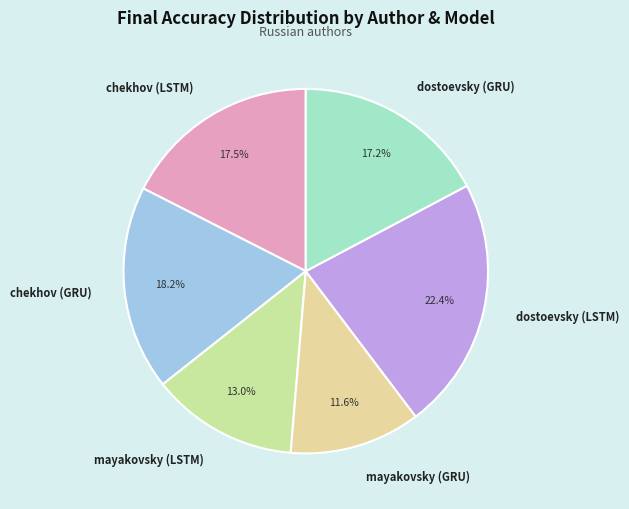

Is there any slice that represents more than half of the pie?

No